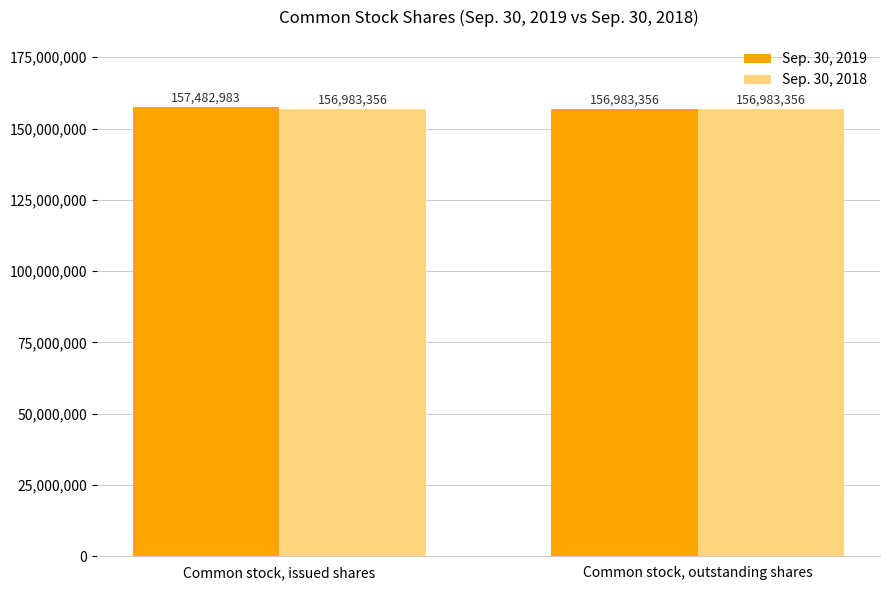

Rank the series by their average value, from lowest to highest.

Sep. 30, 2018, Sep. 30, 2019